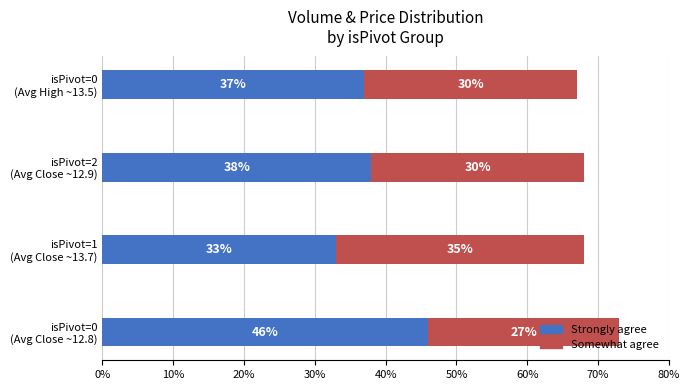

What is the sum of all Strongly agree values?

154